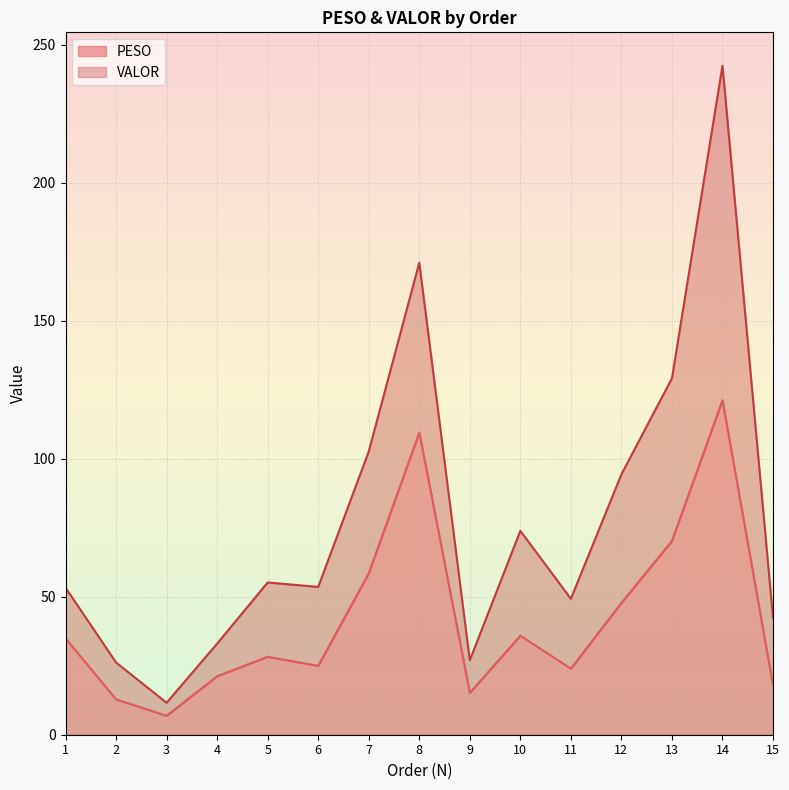

The chart shows a value of 13.7 at 4. True or false?

False